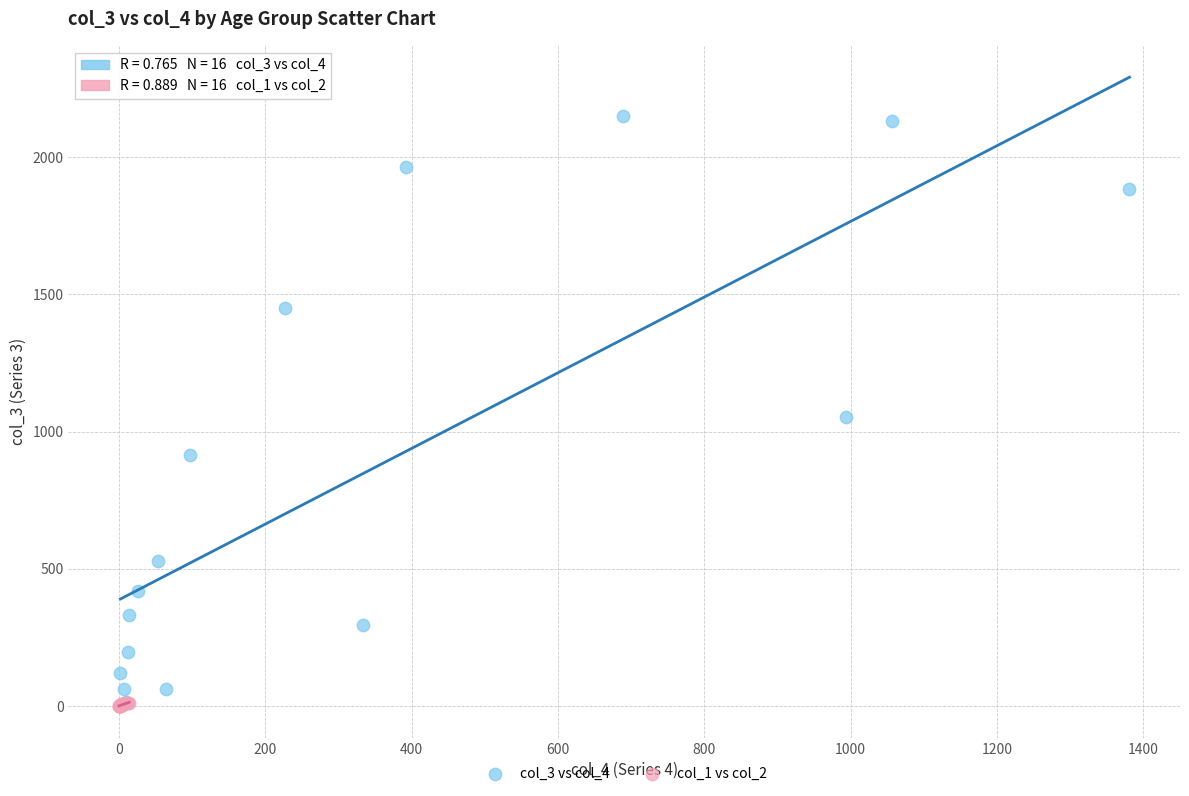

Which series has the largest Y range (max minus min)?

col_3 vs col_4